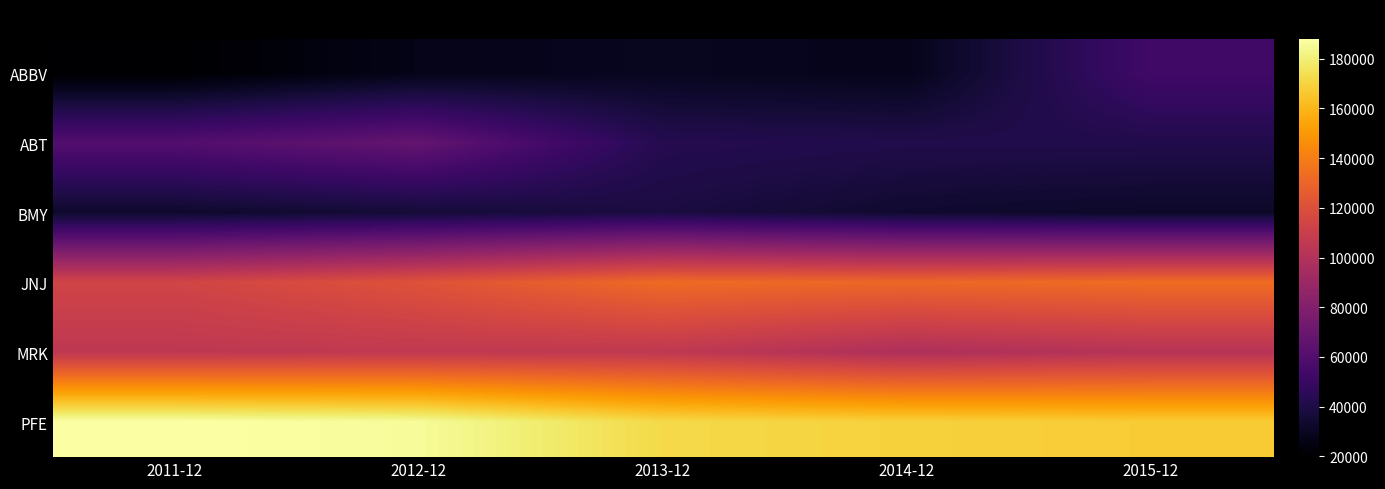

What is the spread (max minus min) of values at 2013-12?

142903